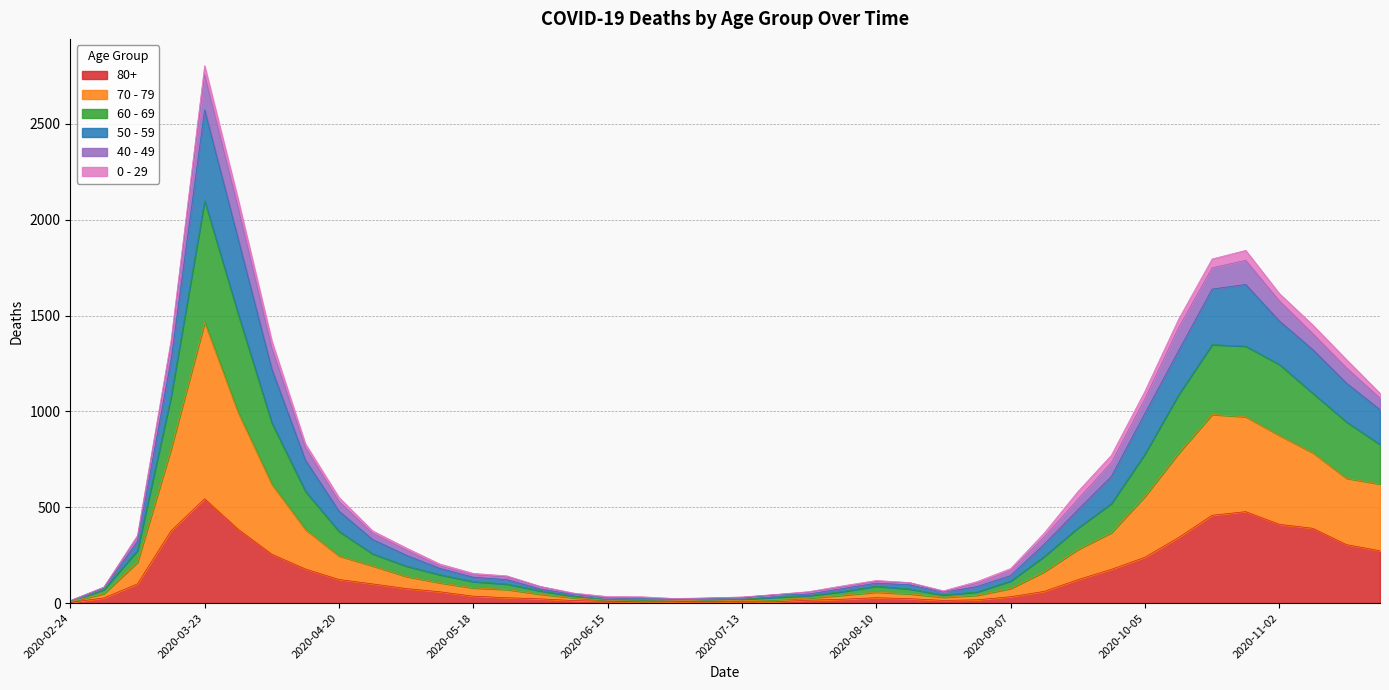

At which category is the sum across all series the highest?

2020-03-23